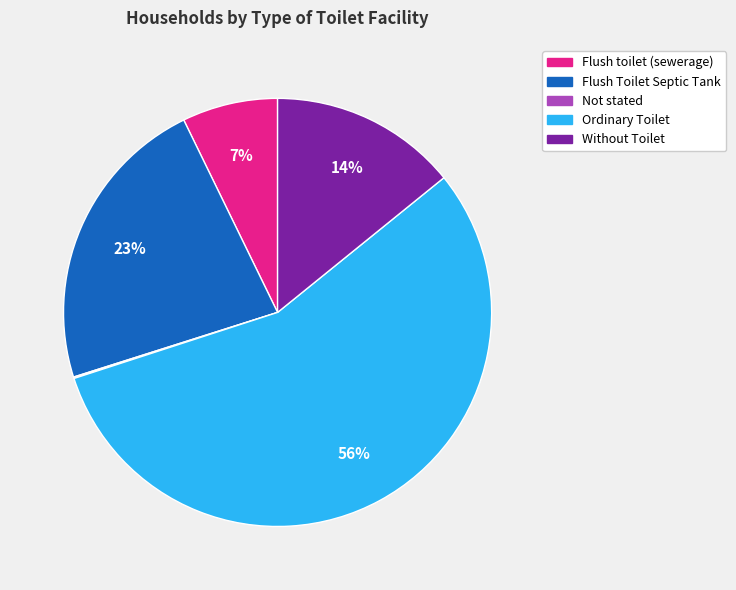

What is the largest slice in the pie chart?

Ordinary Toilet